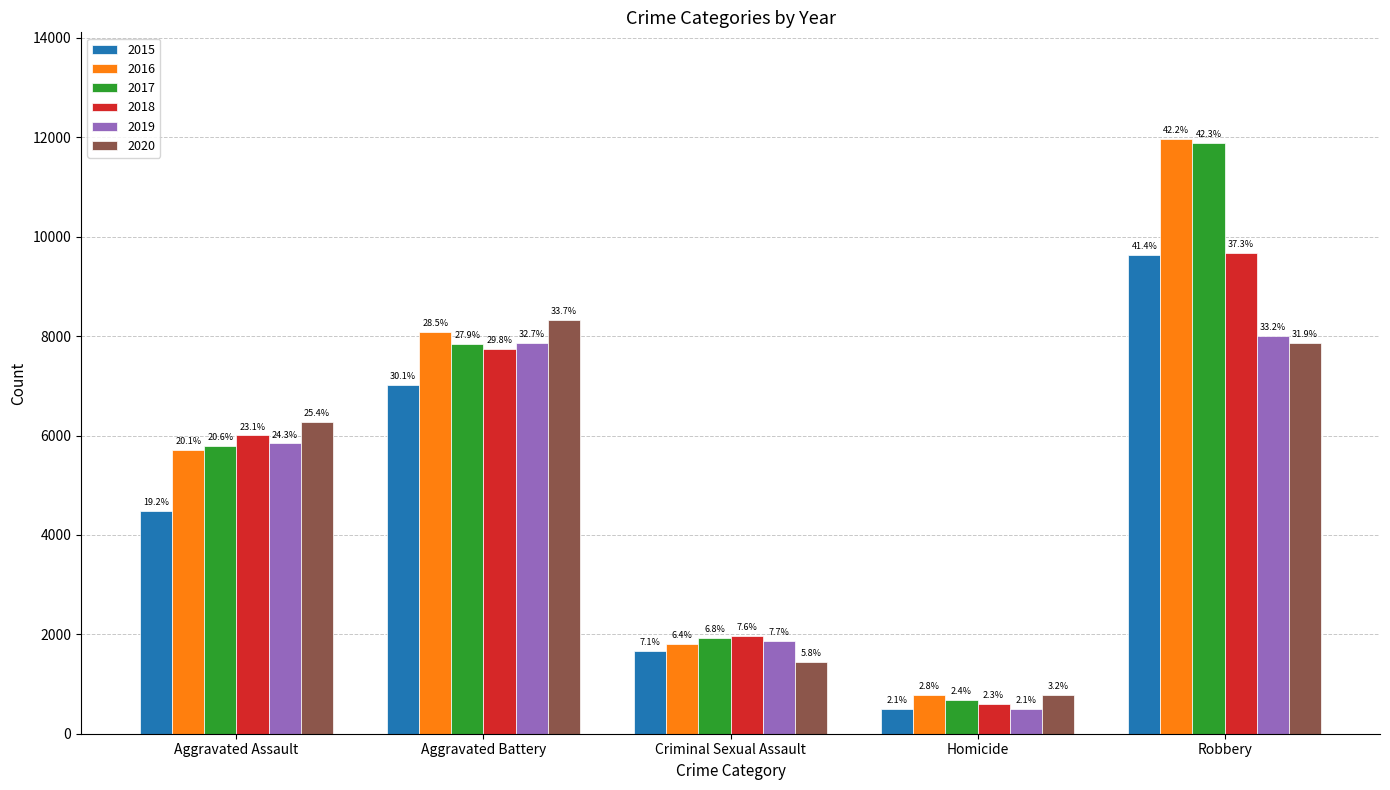

What is the spread (max minus min) of values at Homicide?

290